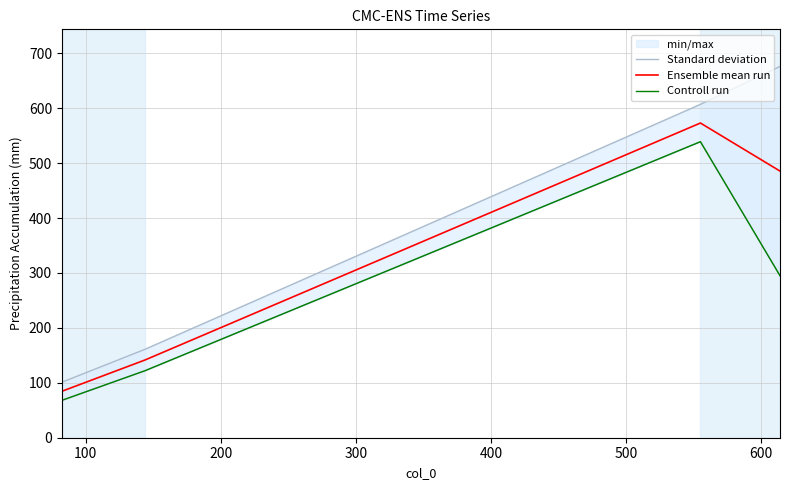

True or false: Ensemble mean run has more than 2 interior local peaks.

False